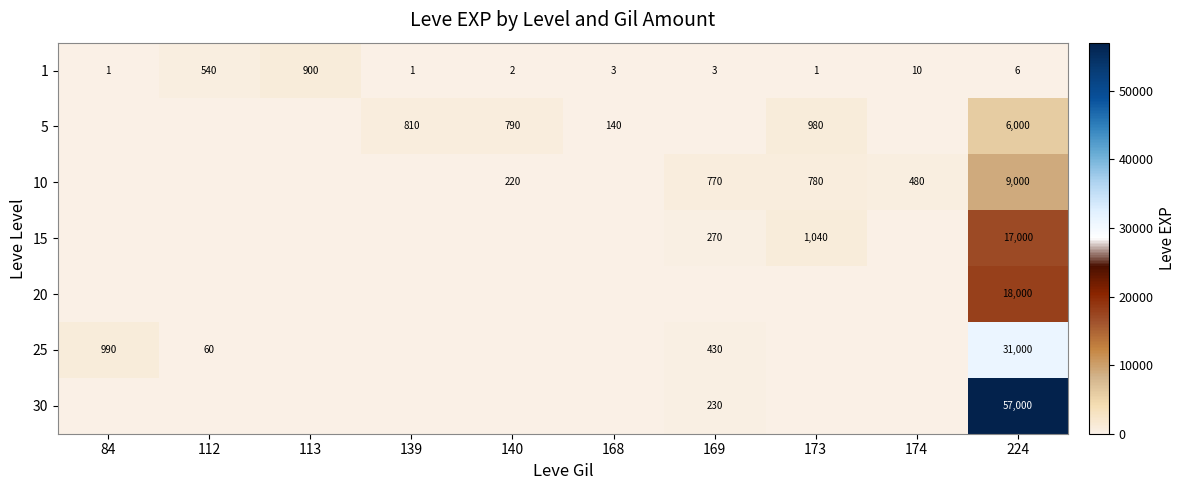

At which category is the sum across all series the highest?

224